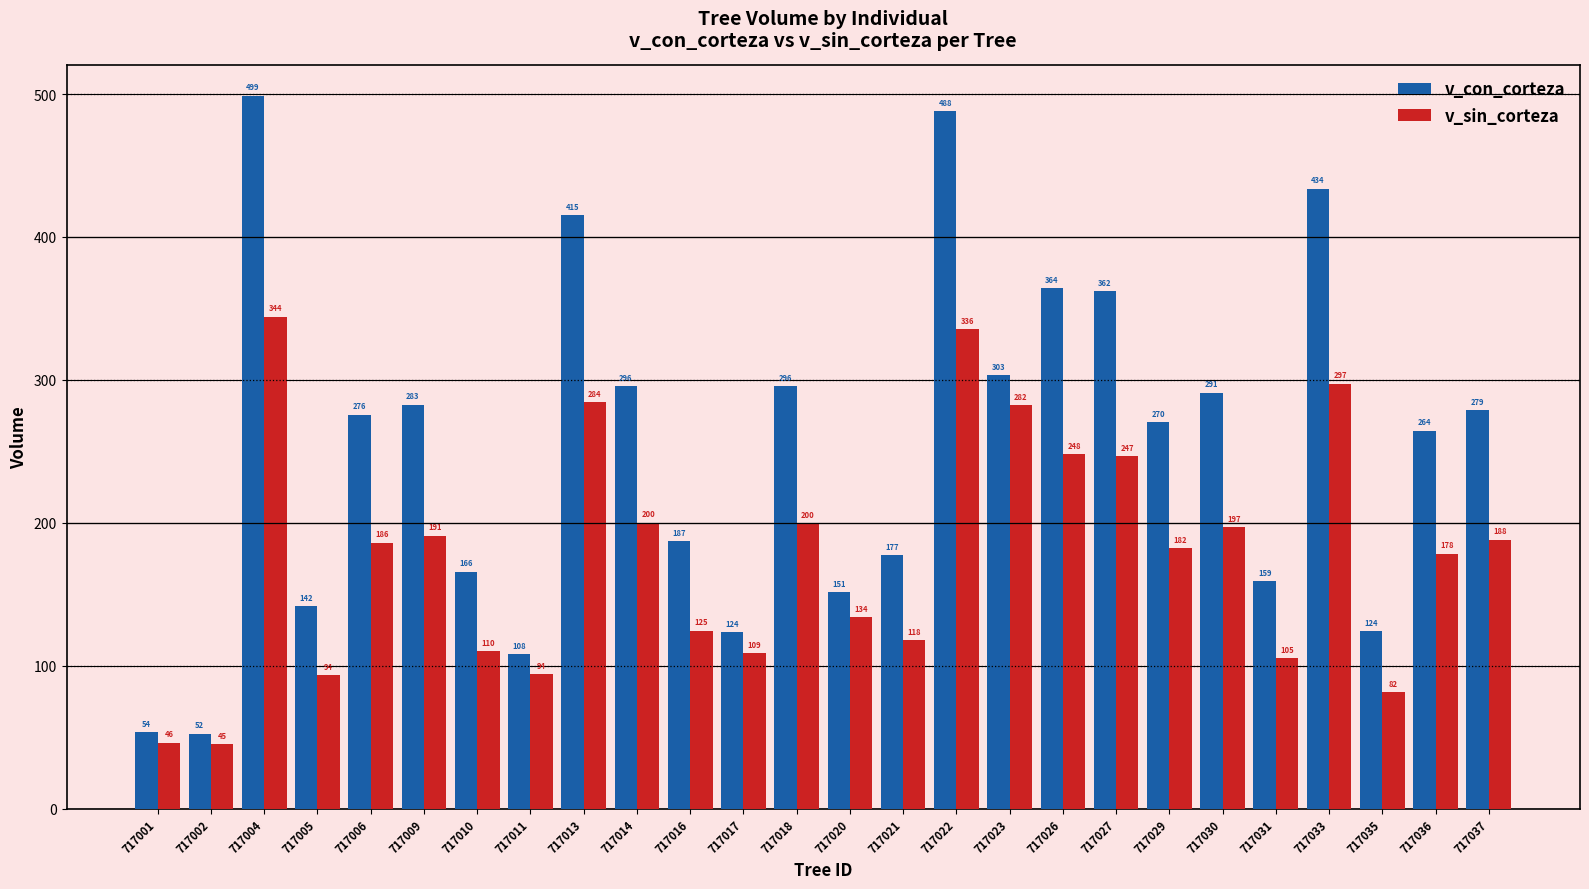

What is the value of the v_con_corteza bar at the 25th from the left?

264.4